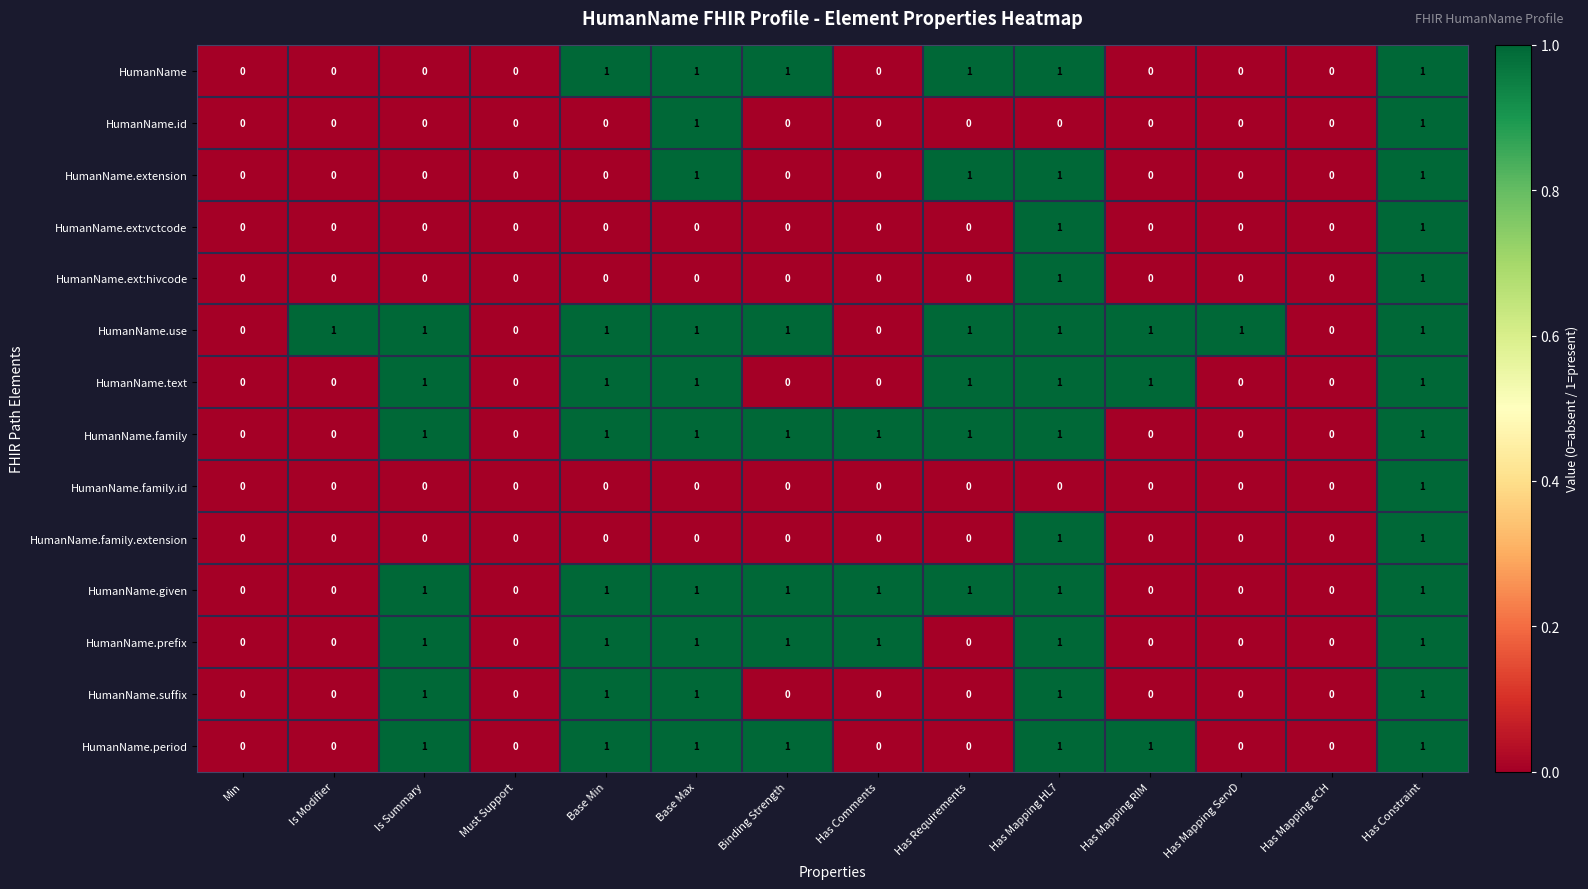

How many data points does each series have?

14